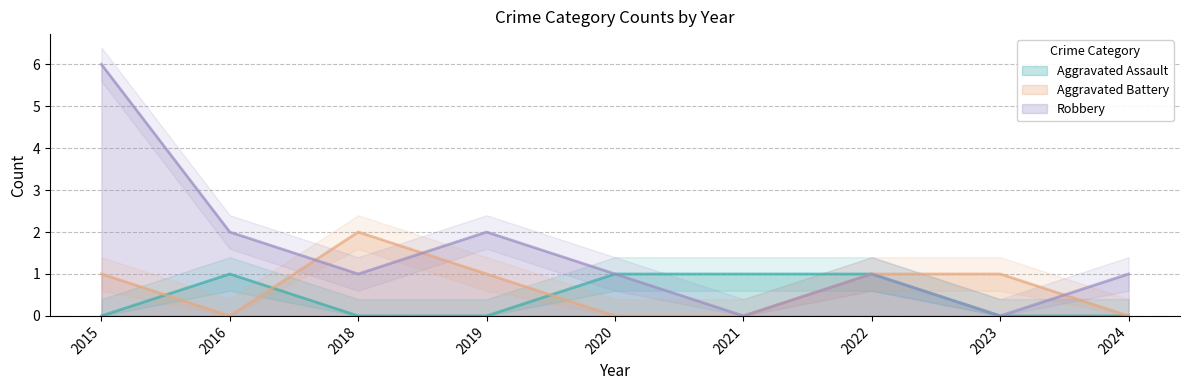

What is the difference between the maximum and minimum values in the Aggravated Battery series?

2